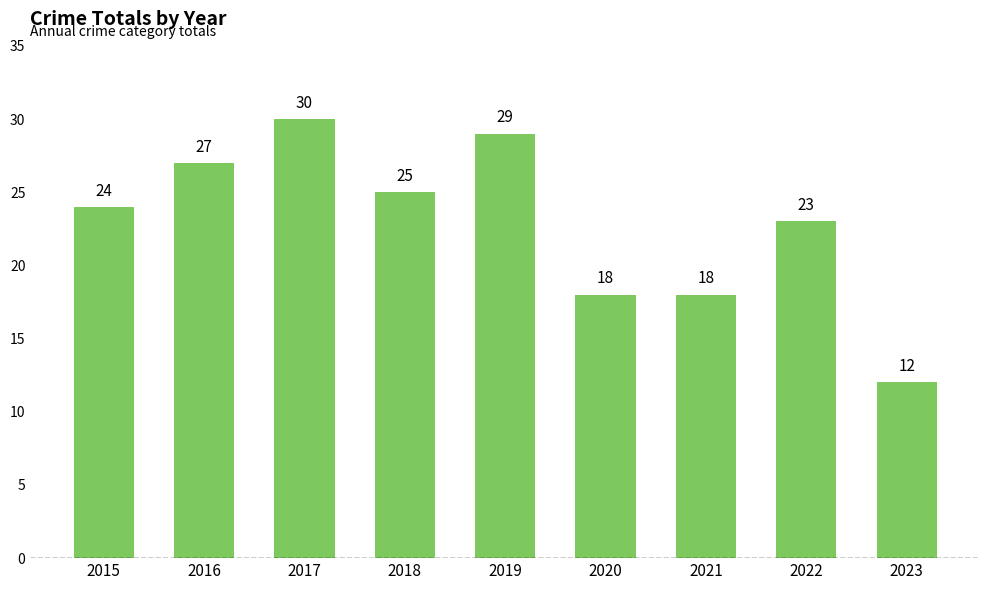

Which has a higher value, 2022 or 2018?

2018